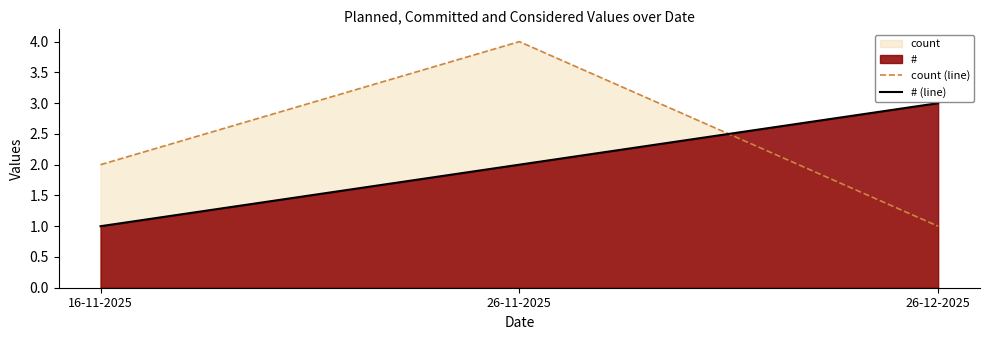

Is it true that # (line) equals 3 at 26-12-2025?

True